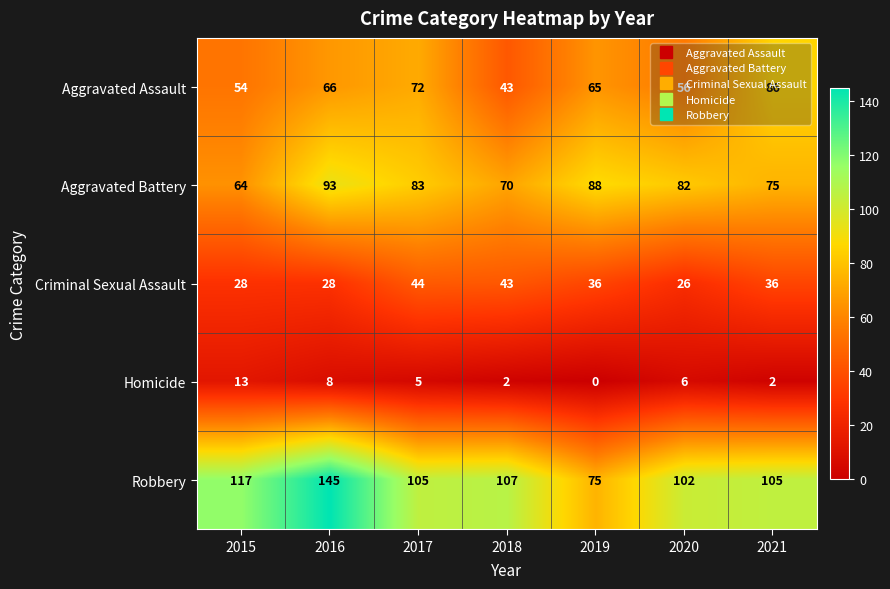

What is the difference between the Robbery values at 2017 and 2020?

3